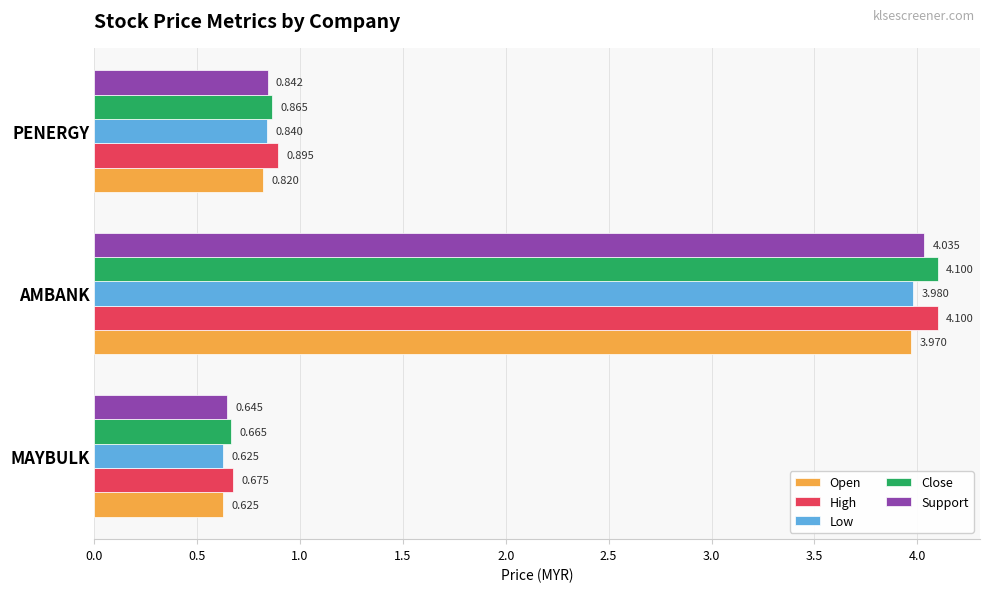

Which category has the highest value in the Low series?

AMBANK